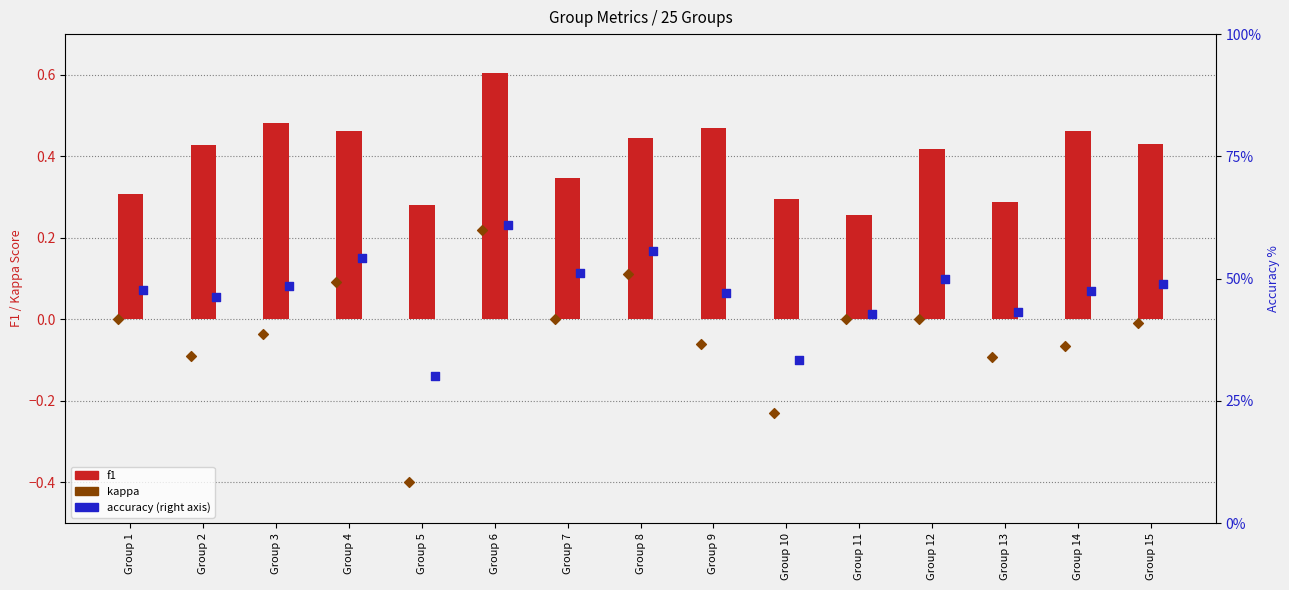

Which series has the widest spread of Y values?

accuracy (right %)